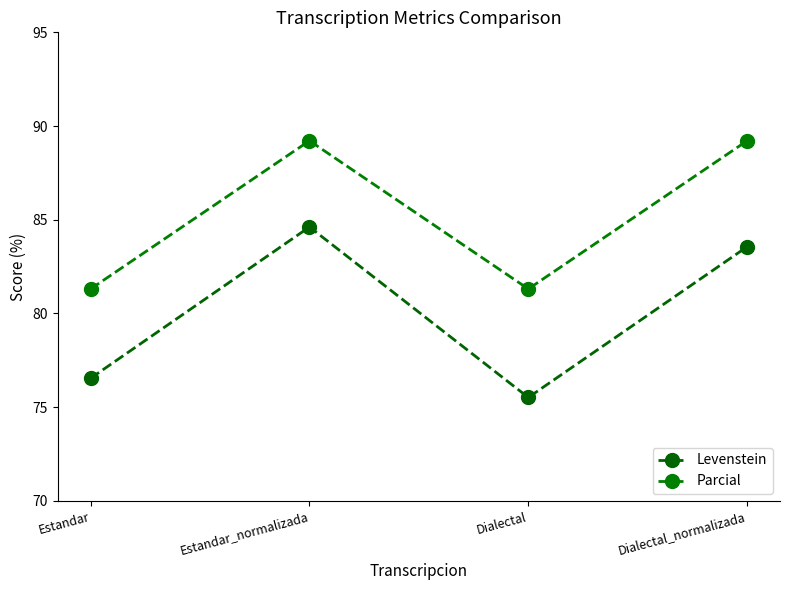

Reading left to right, transcribe all the data shown in this chart.

Levenstein: Estandar=76.5	Estandar_normalizada=84.6	Dialectal=75.5	Dialectal_normalizada=83.6
Parcial: Estandar=81.3	Estandar_normalizada=89.2	Dialectal=81.3	Dialectal_normalizada=89.2